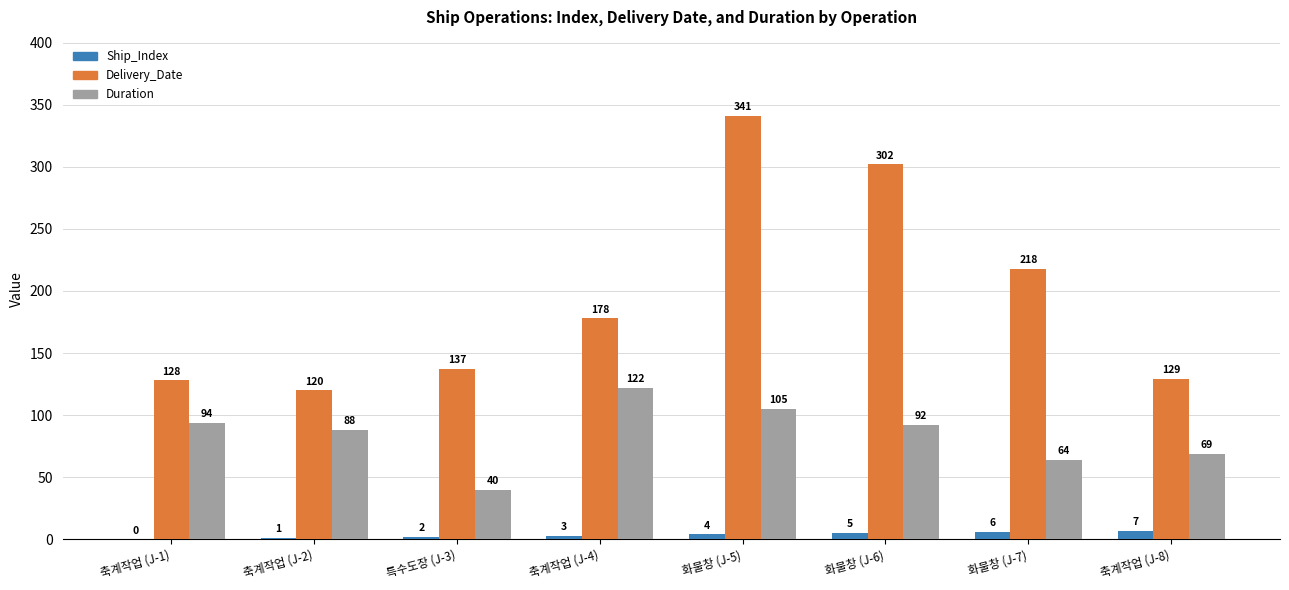

Is it true that Delivery_Date equals 137 at 특수도장 (J-3)?

True